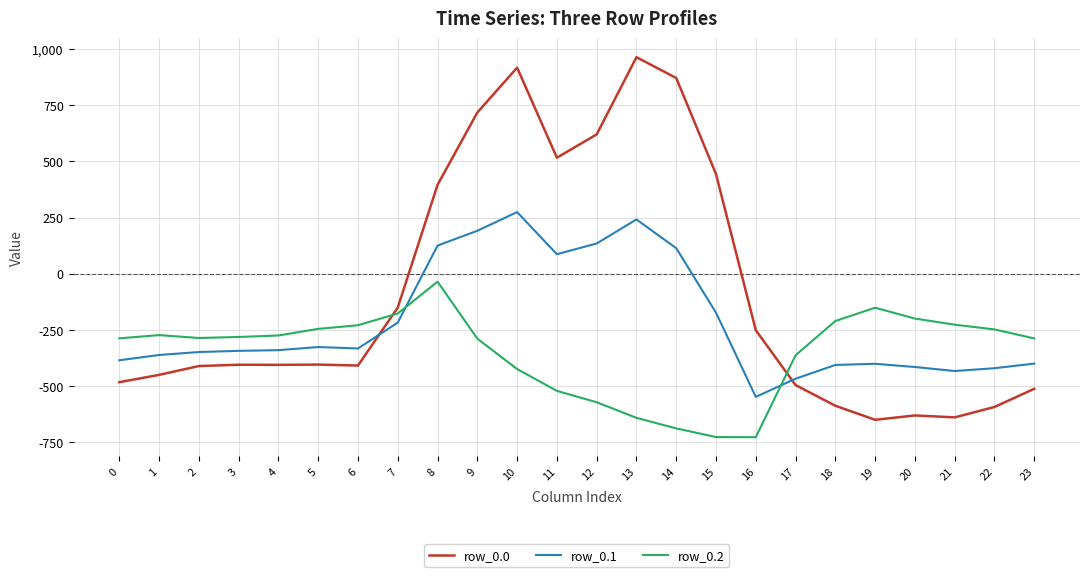

Rank the series at 15 from lowest to highest value.

row_0.2, row_0.1, row_0.0